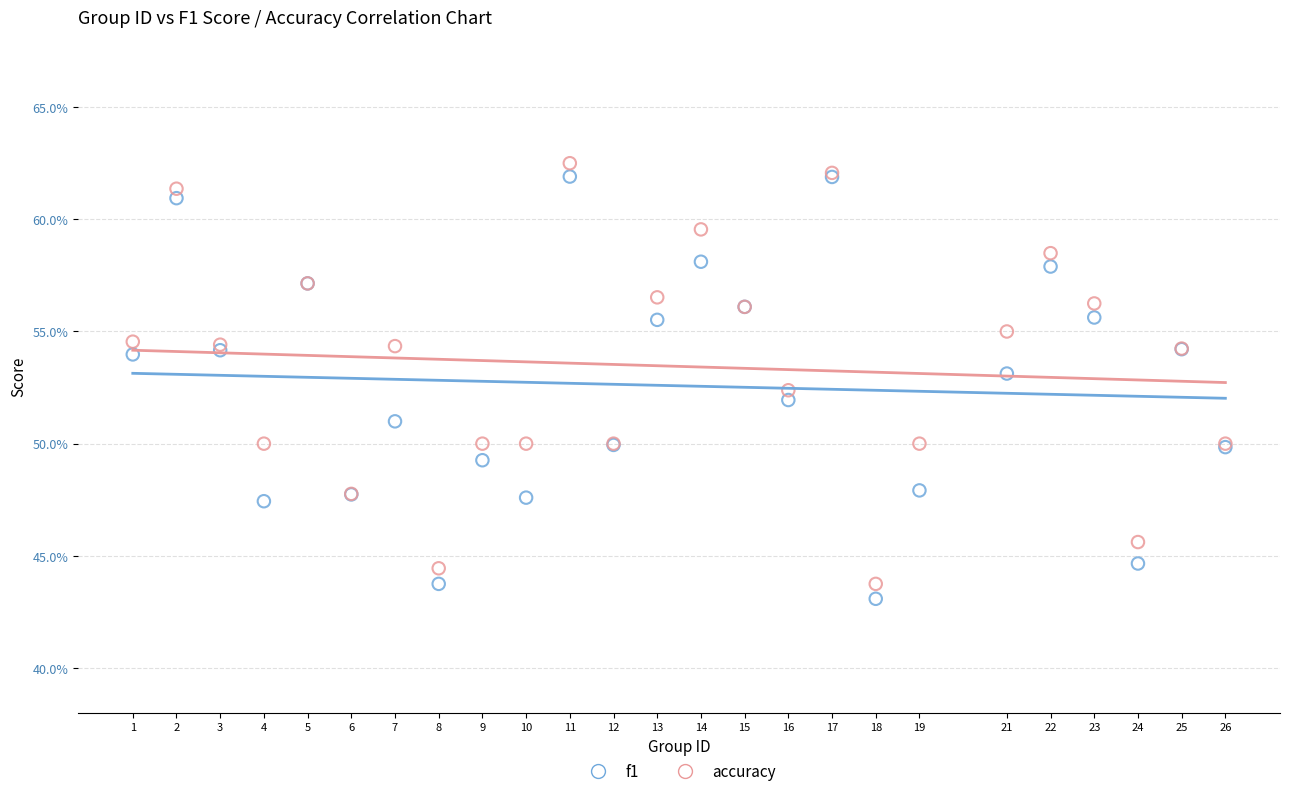

What are all the series names shown in the legend?

f1, accuracy